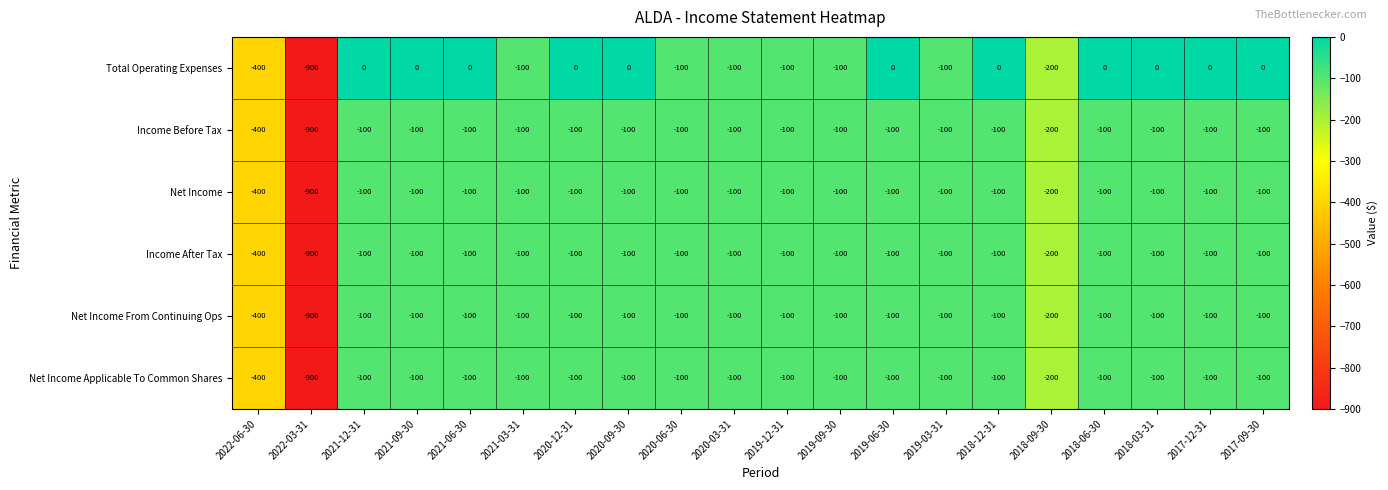

What is the sum of all Income After Tax values?

-3200